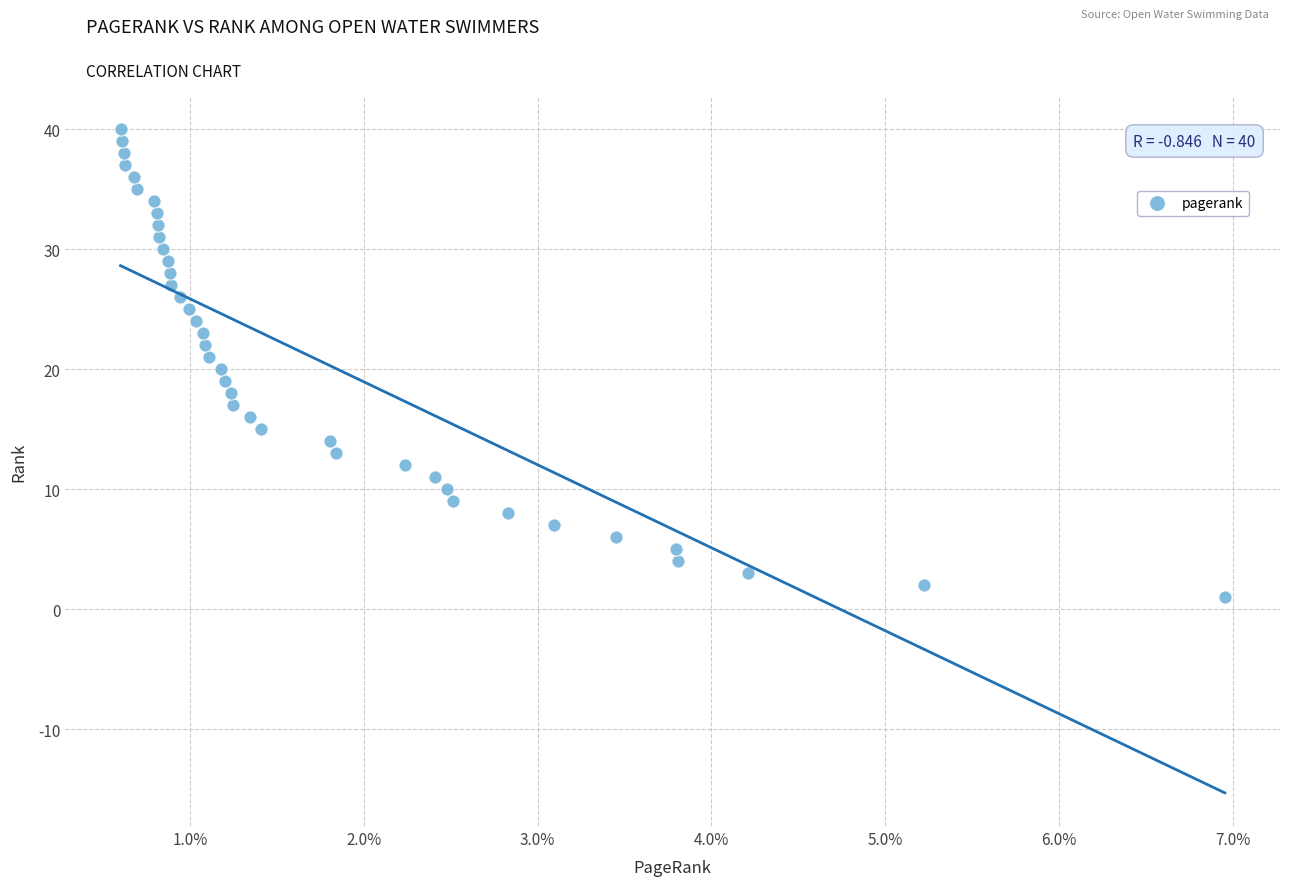

What is the range of Y values (max minus min)?

39